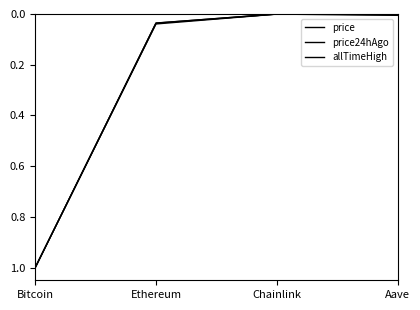

Does the chart have visible grid lines?

No